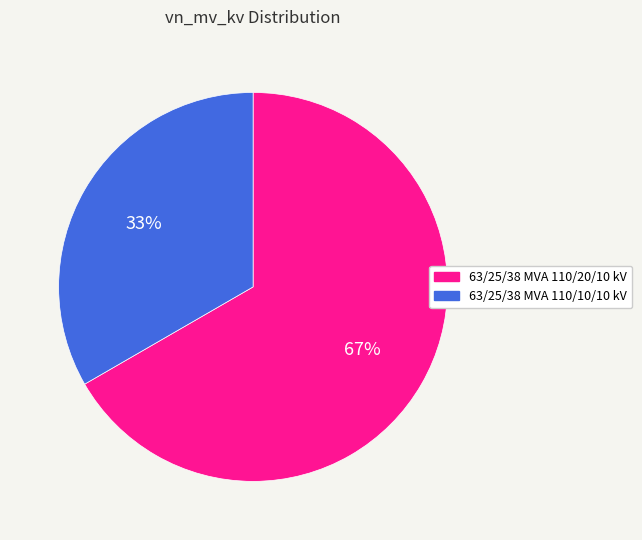

Is it true that 63/25/38 MVA 110/10/10 kV is 33% of the pie?

True